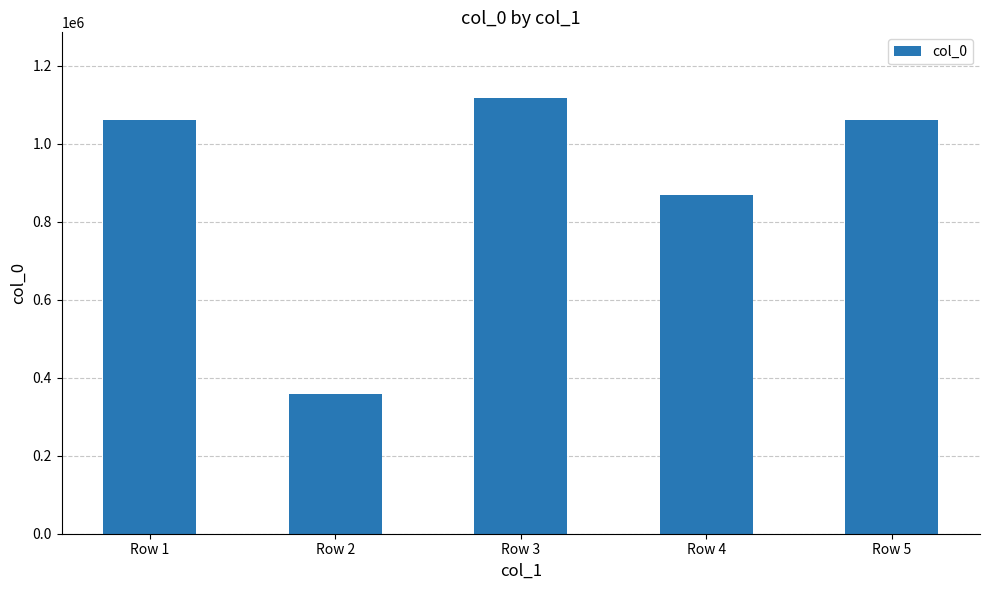

Approximately how many times larger is the value at Row 4 compared to Row 5?

0.8